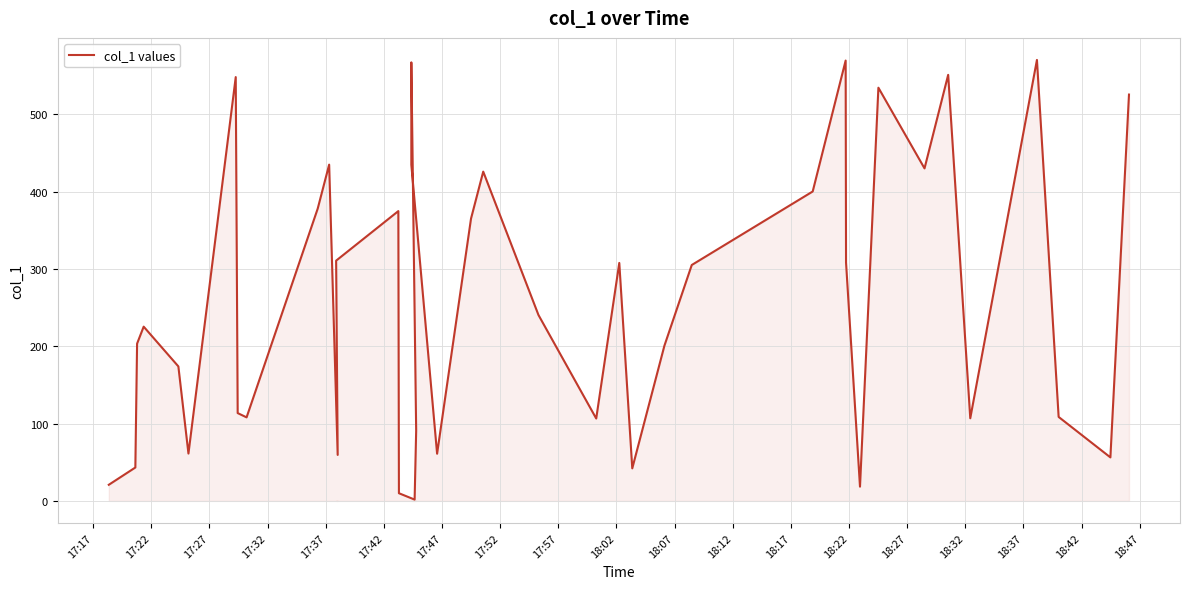

How many lines are shown in the chart?

1